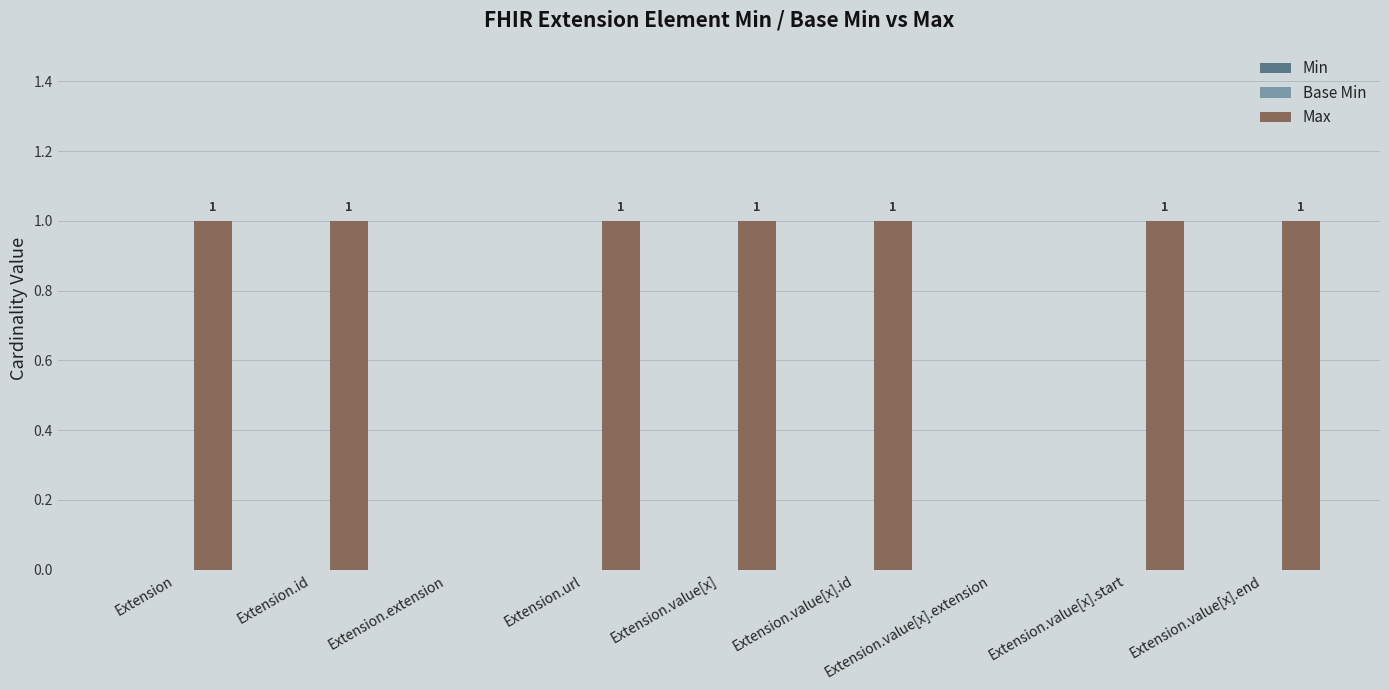

How many values are between 1 and 2?

7